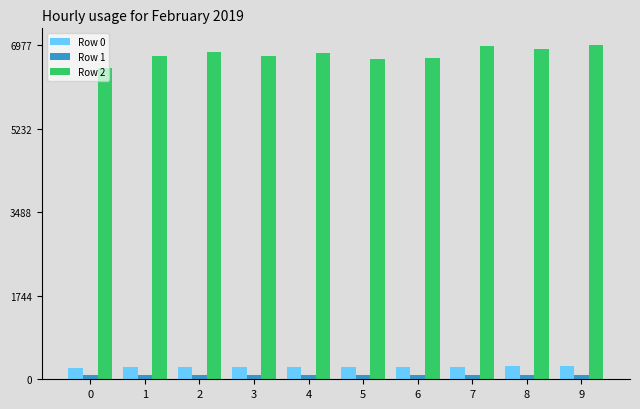

Are the bars grouped side by side (vs. stacked)?

Yes